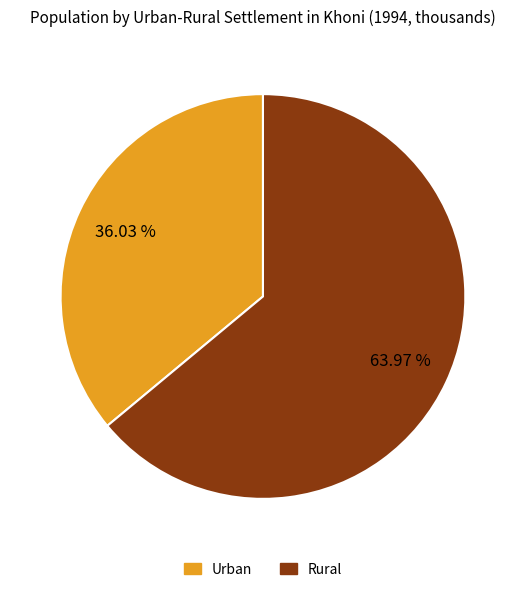

What is the ratio of the value at Urban to the value at Rural?

0.6